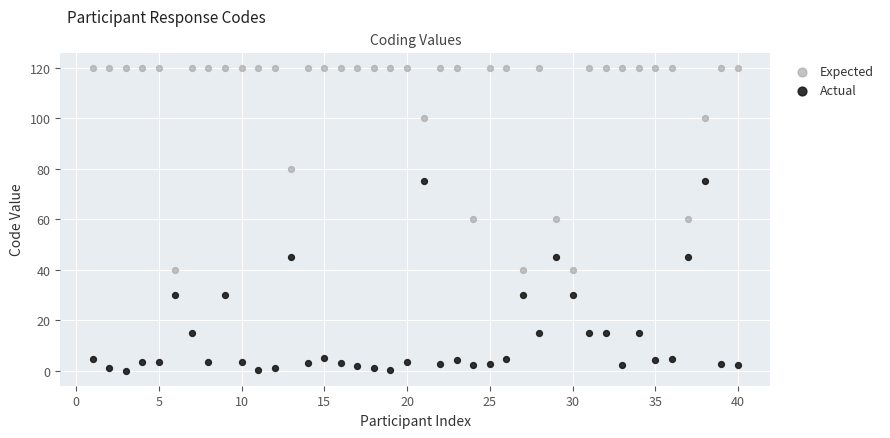

Which series contains the highest Y value?

Expected